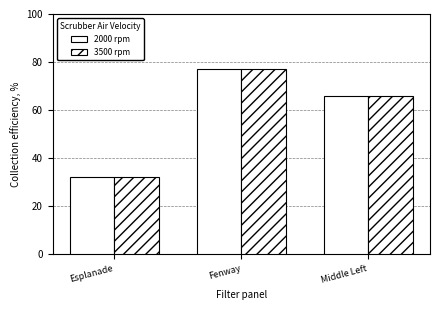

How many series are shown in this chart?

2